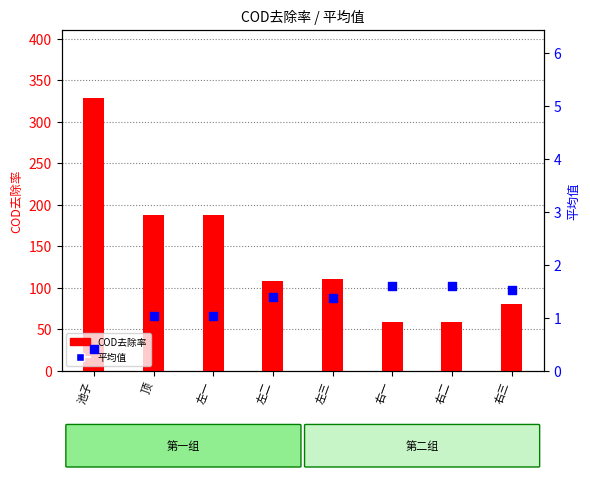

Is the value of COD去除率 at 右三 greater than the value of 平均值 at 右一?

Yes